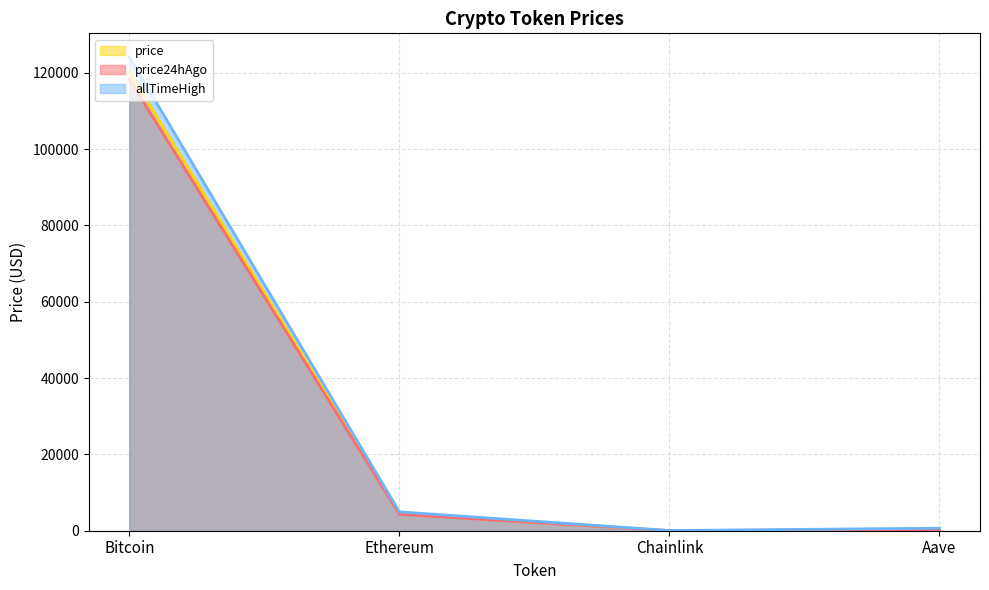

What is the difference between the highest and lowest values at Bitcoin?

5814.0